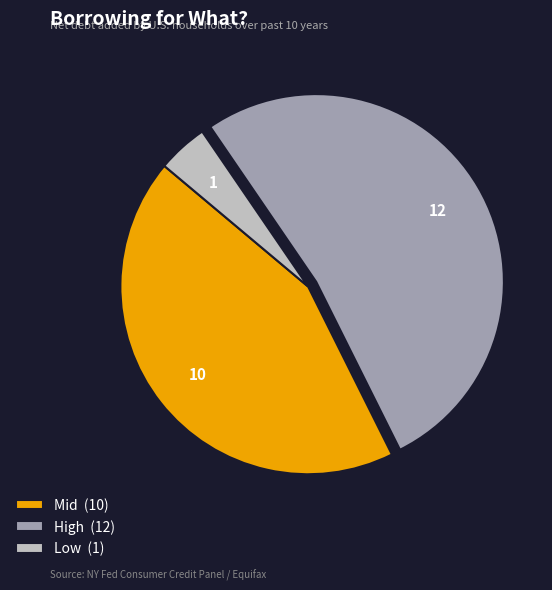

Rank the categories by value from highest to lowest.

High (12), Mid (10), Low (1)